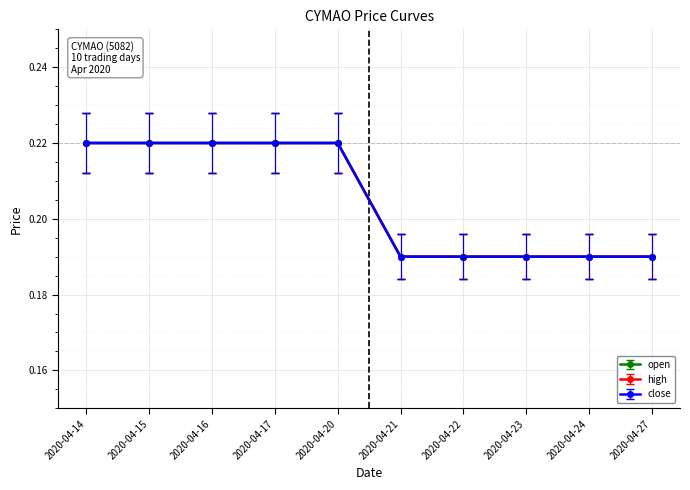

True or false: close and open cross at least once.

False